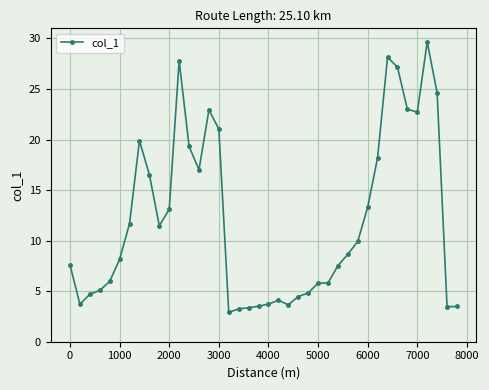

What is the greatest value displayed?

29.6